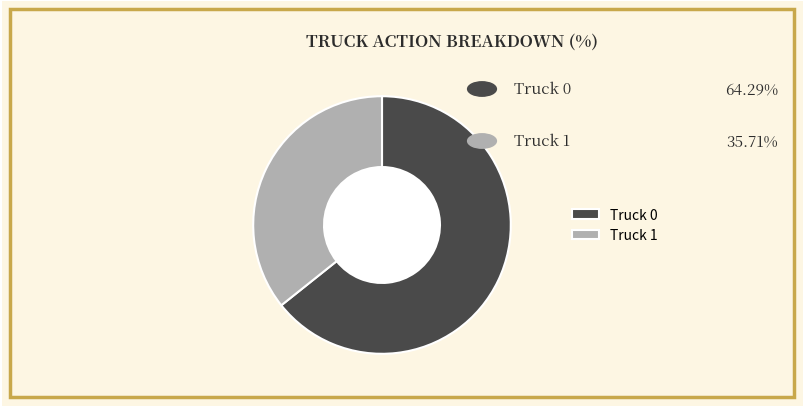

Which slice is the smallest?

Truck 1